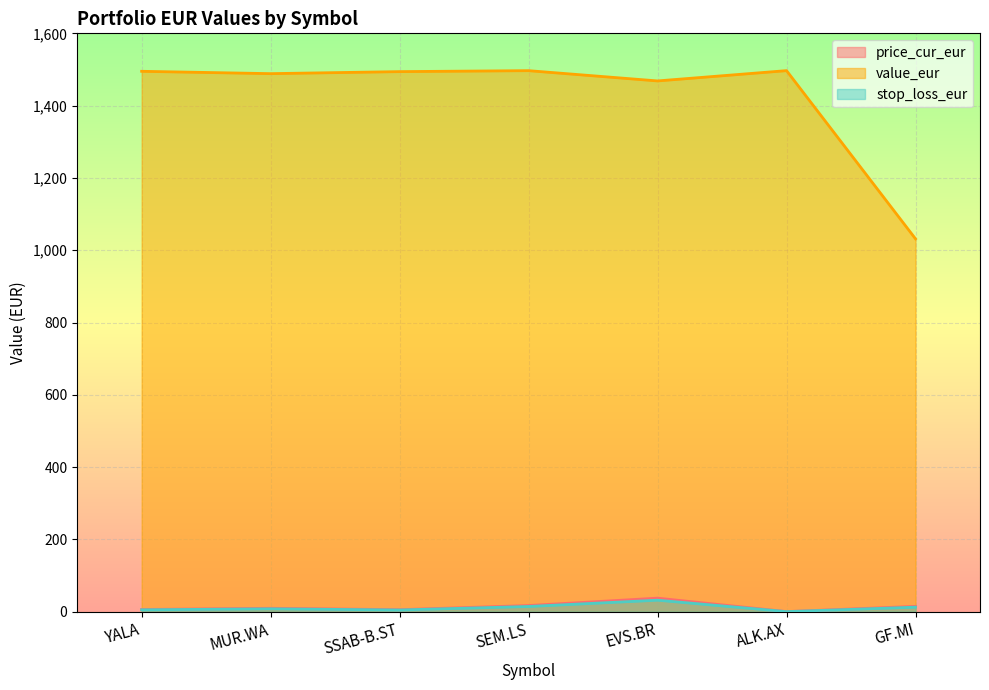

Which series has the largest range (max minus min)?

value_eur